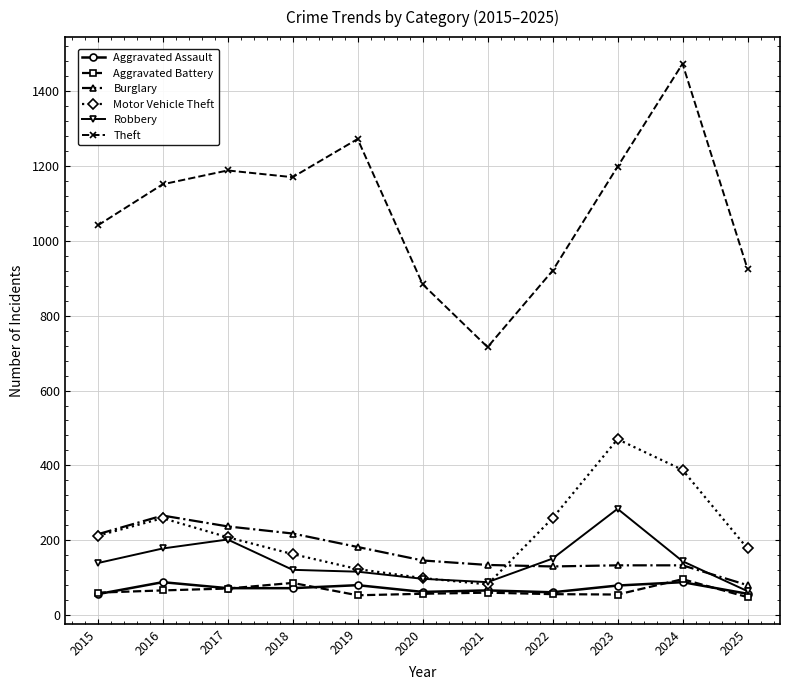

True or false: Theft and Burglary cross at least once.

False